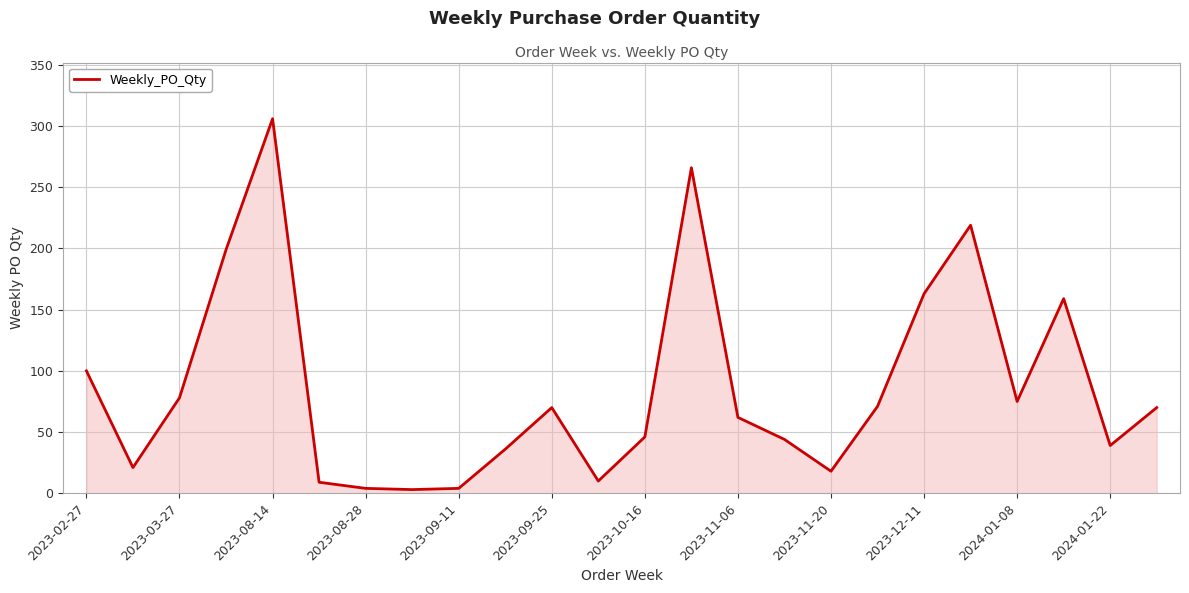

What is the smallest value displayed?

3